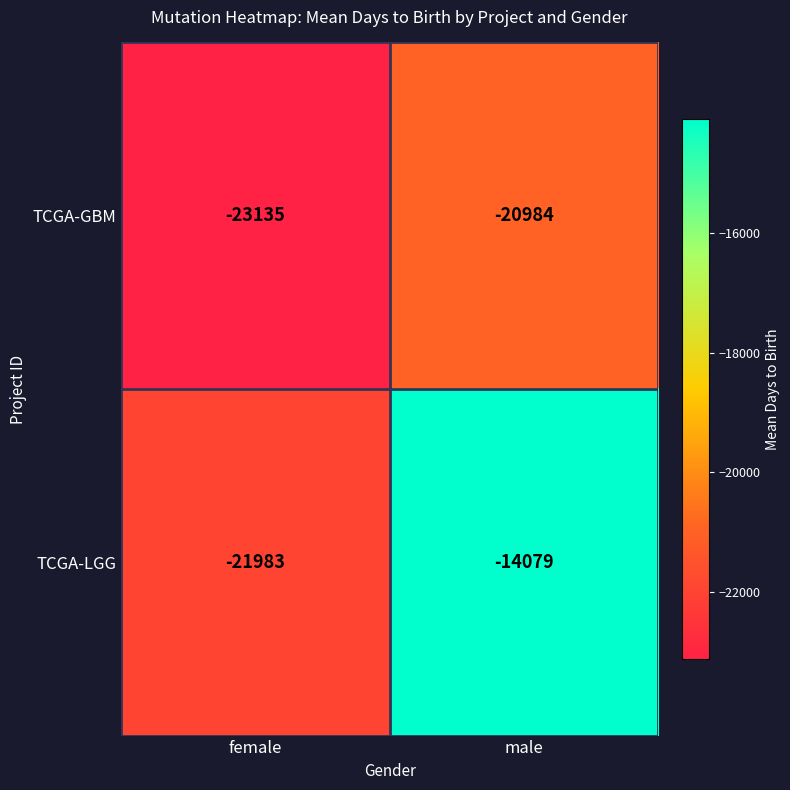

What is the spread (max minus min) of values at male?

6905